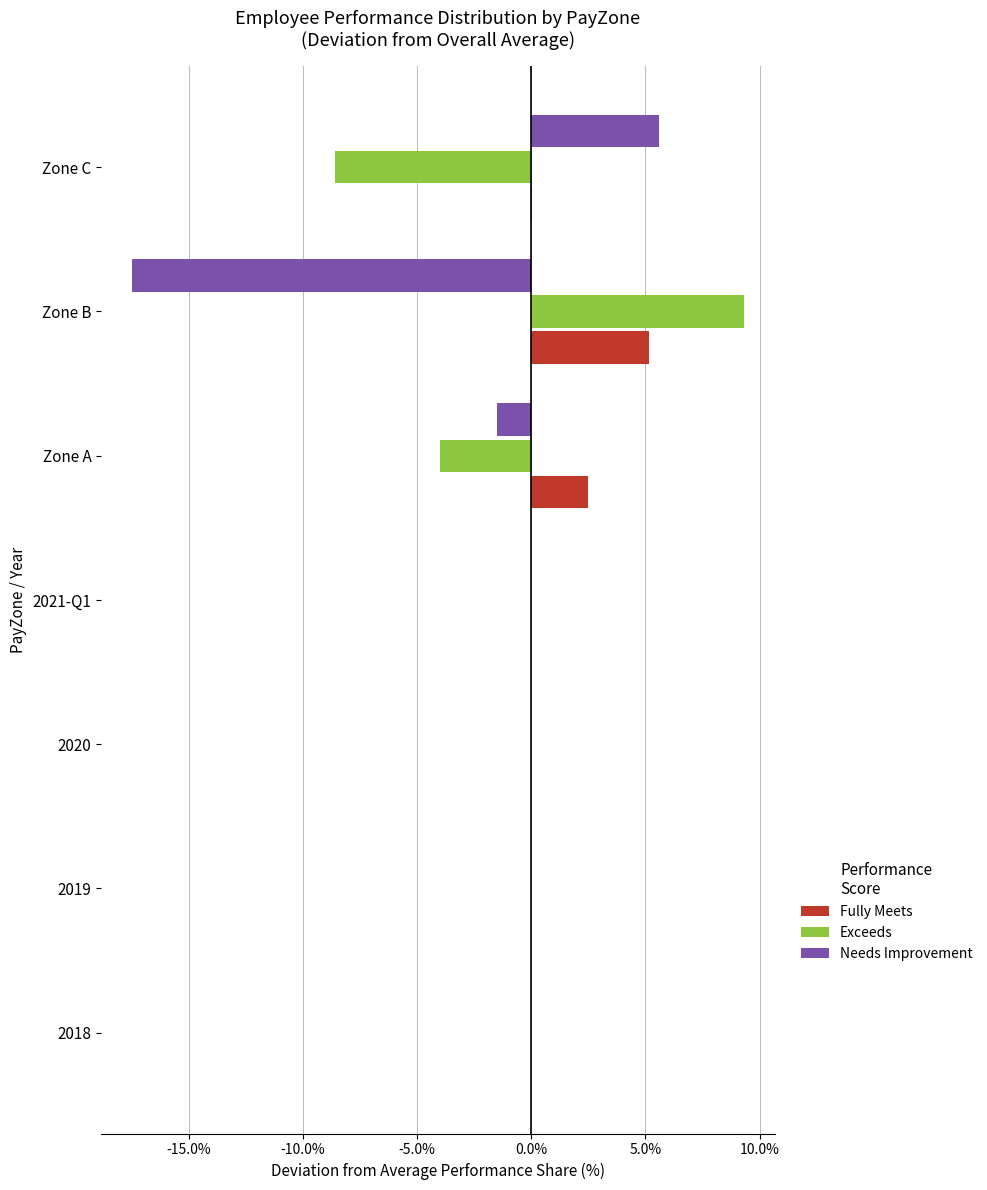

Reading left to right, what are all the values shown in this chart?

Fully Meets: 0.0	0.0	0.0	0.0	0.0	0.1	0.0
Exceeds: 0.0	0.0	0.0	0.0	-0.0	0.1	-0.1
Needs Improvement: 0.0	0.0	0.0	0.0	-0.0	-0.2	0.1